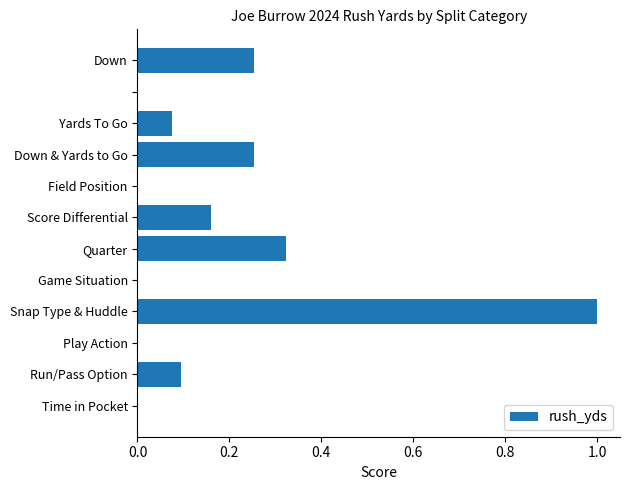

The value at Down & Yards to Go is 0.3. True or false?

True